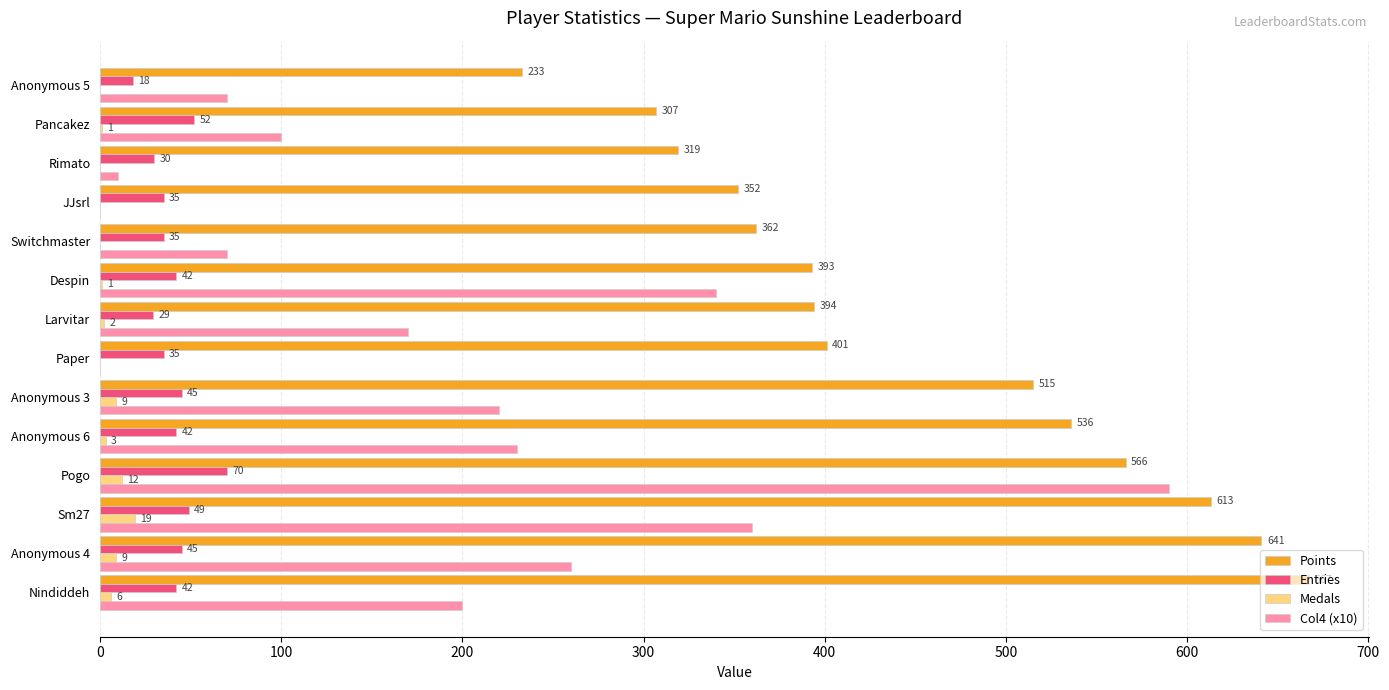

At which label is Points closest to 450?

Paper